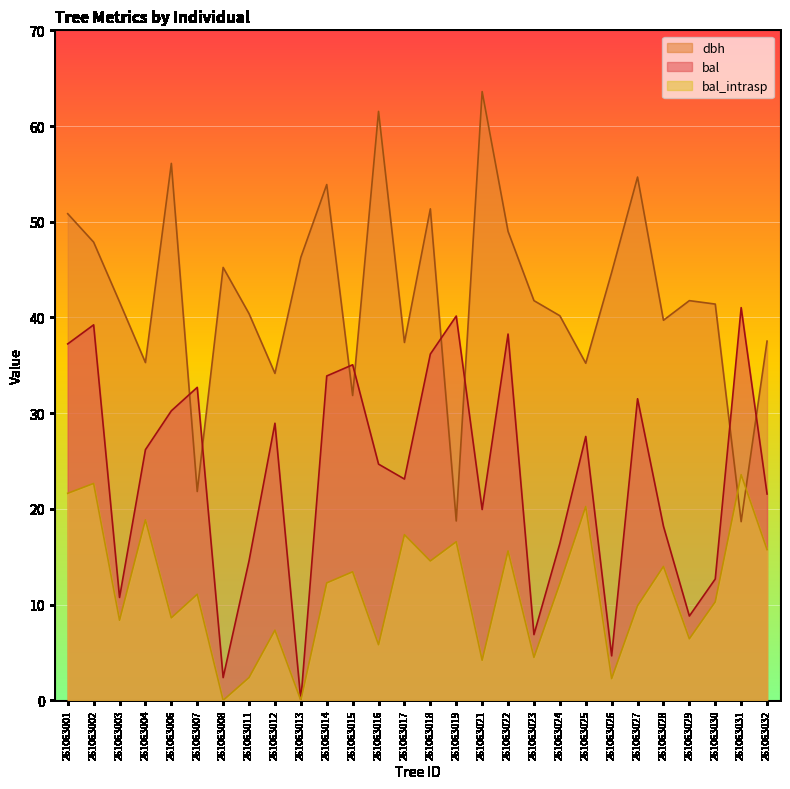

In bal, how many points are lower than both neighbors (excluding endpoints)?

8